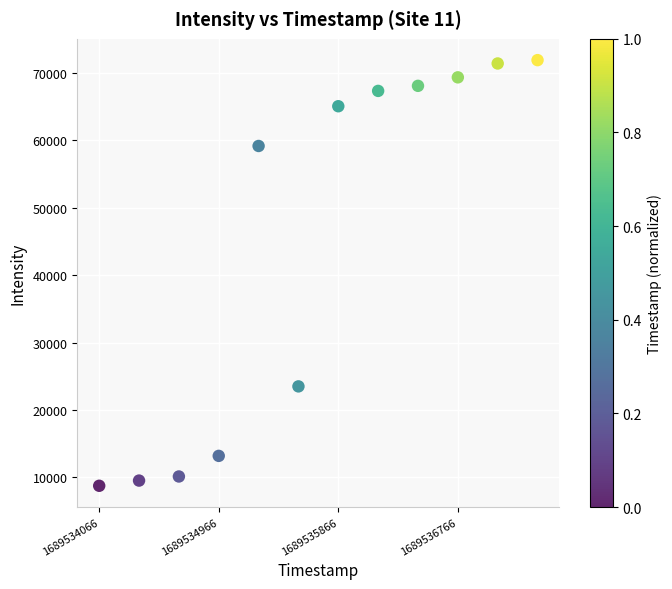

What Y value in the scatter plot is closest to 40314?

23491.8